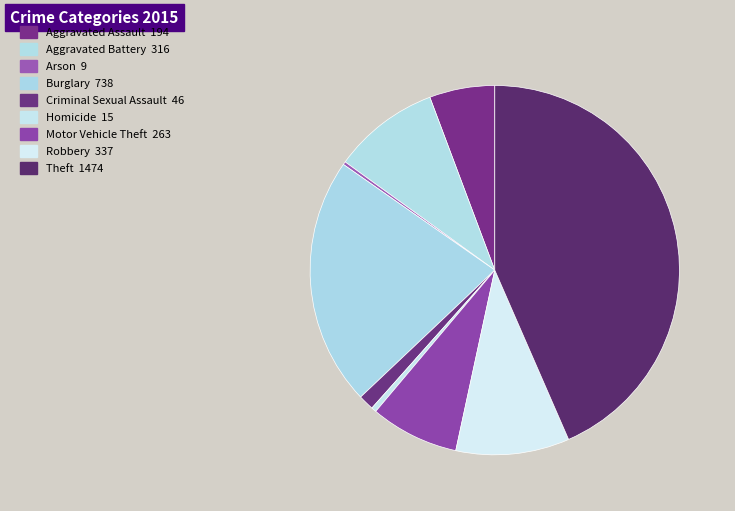

Approximately how many times larger is the value at Arson compared to Criminal Sexual Assault?

0.2